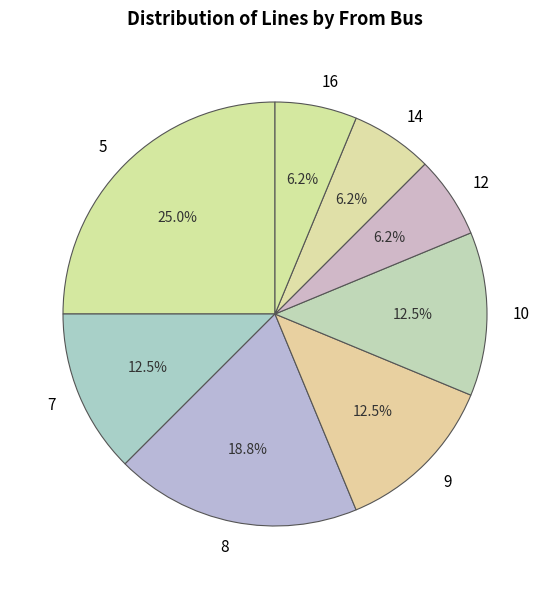

Does 8 represent more than half of the total?

No